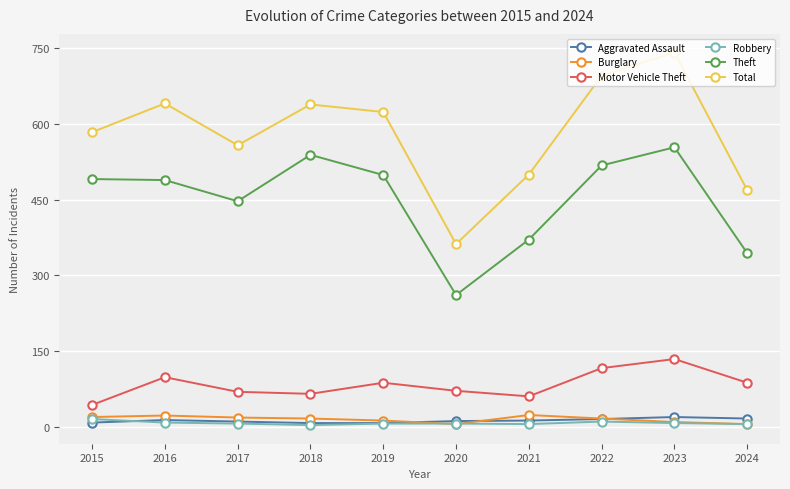

True or false: Burglary has more than 0 interior local peaks.

True